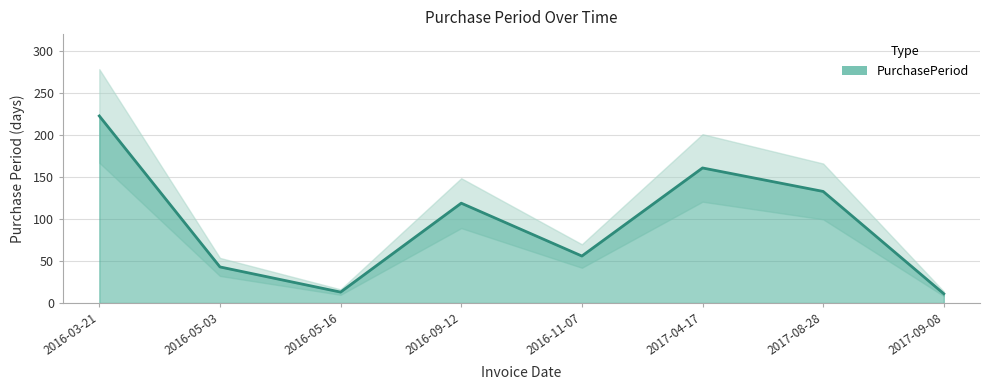

What is the label of the 2nd point from the left?

2016-05-03